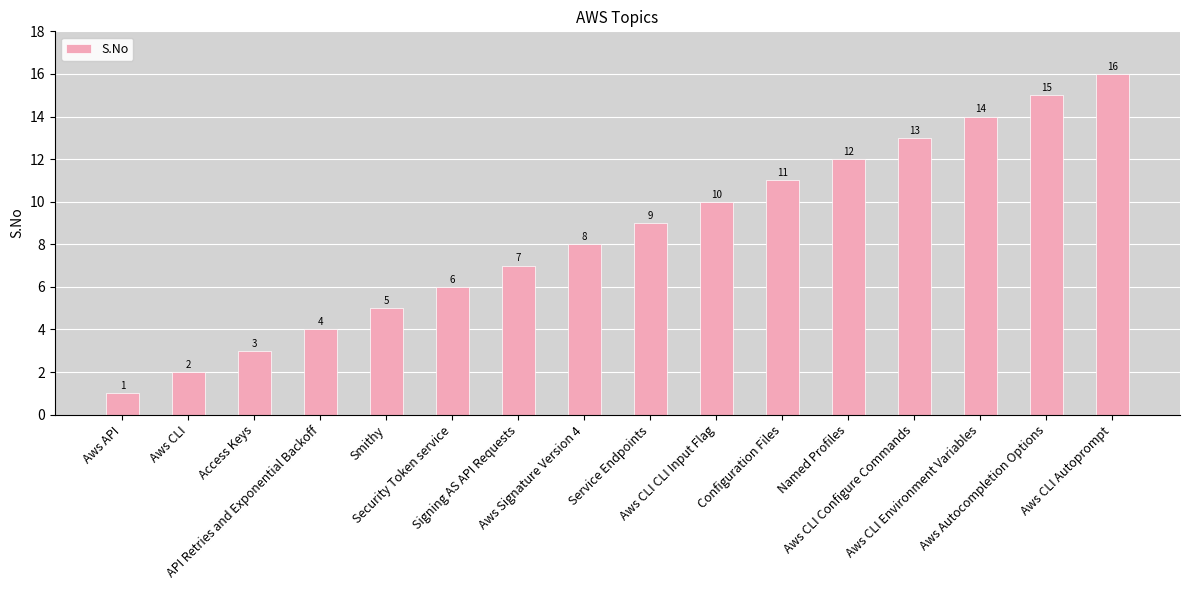

At which category does the chart reach its peak across all series?

Aws CLI Autoprompt